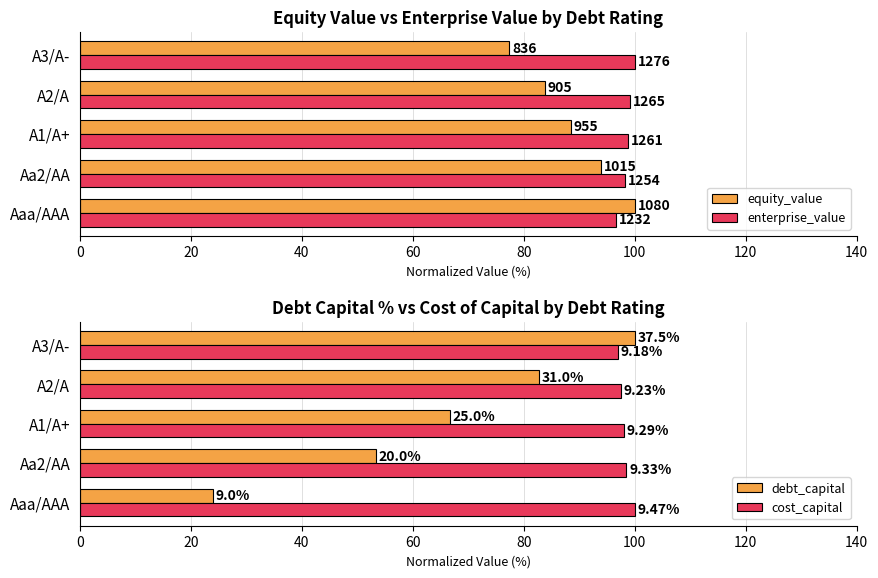

The value of debt_capital at Aaa/AAA is 8.3. True or false?

False